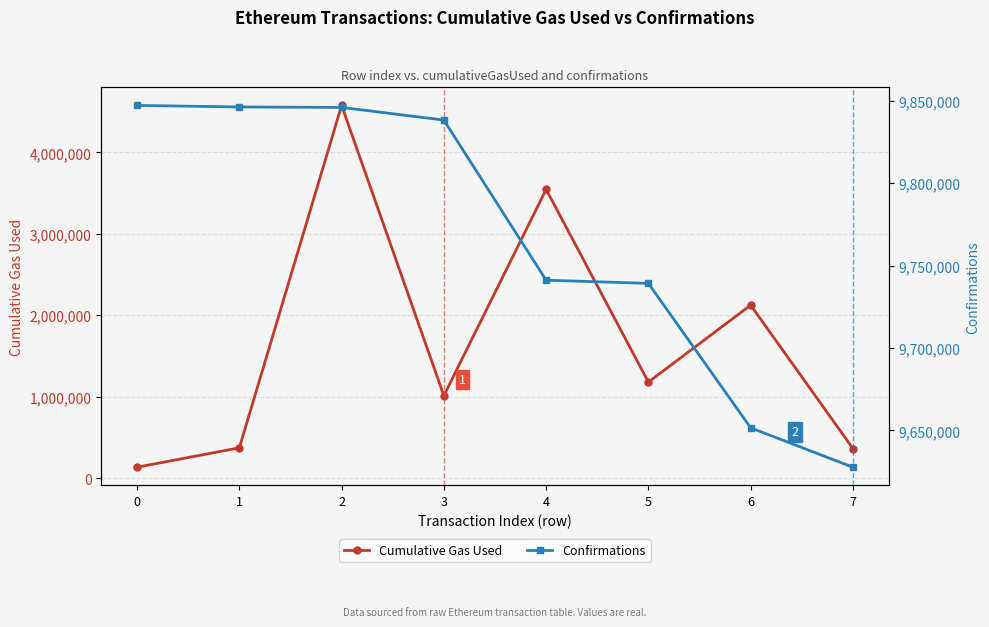

Which series has the widest spread of values?

Cumulative Gas Used